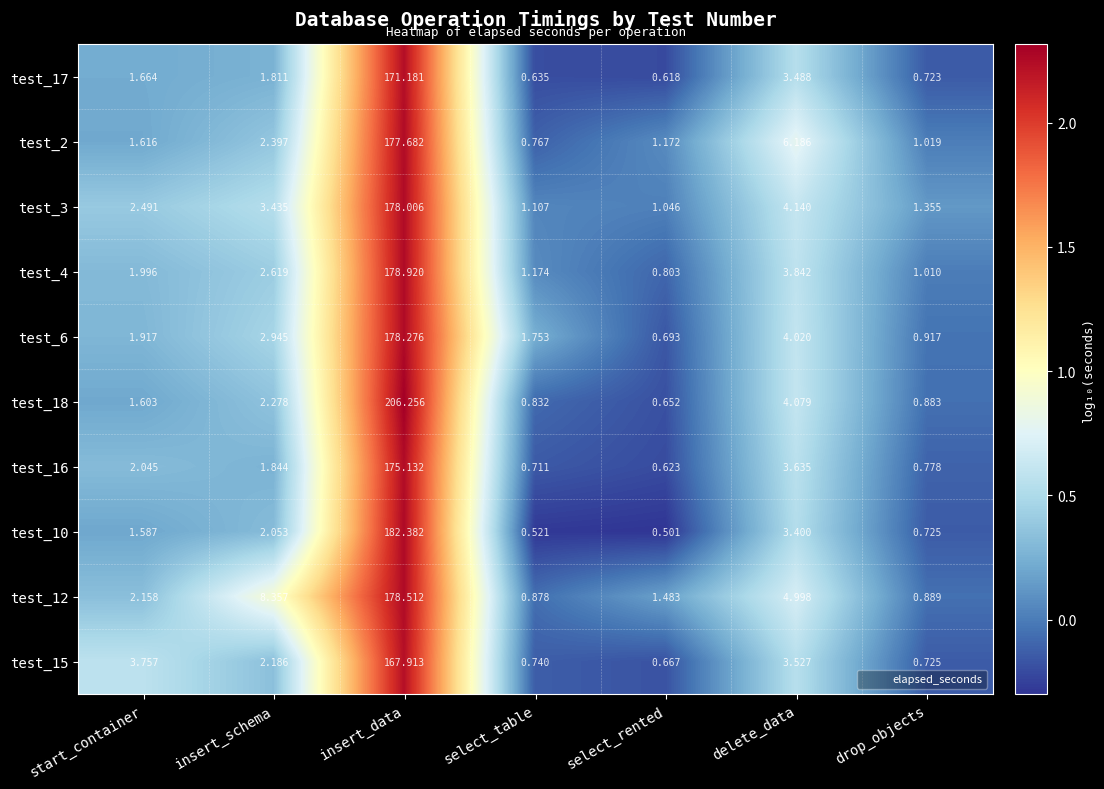

At which category does the chart reach its peak across all series?

insert_data